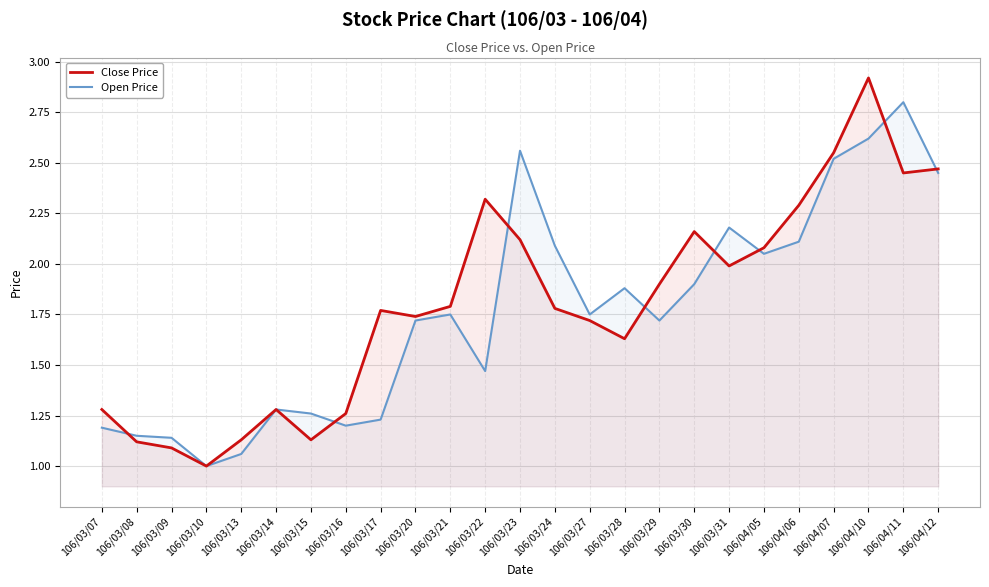

The Open Price series shows 1.2 at 106/03/17. True or false?

True